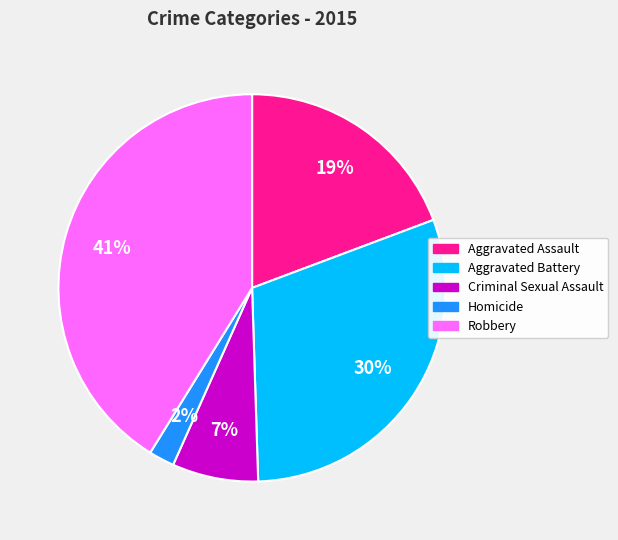

Which has a higher value, Criminal Sexual Assault or Homicide?

Criminal Sexual Assault